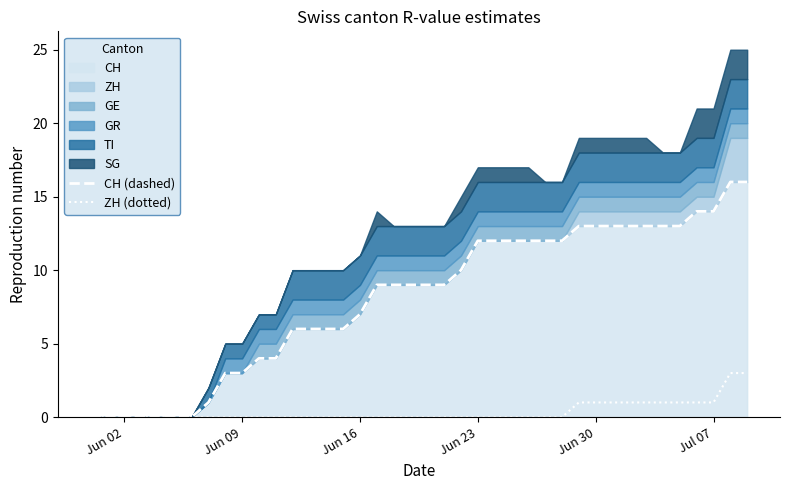

What is the highest value of the CH (dashed) series?

16